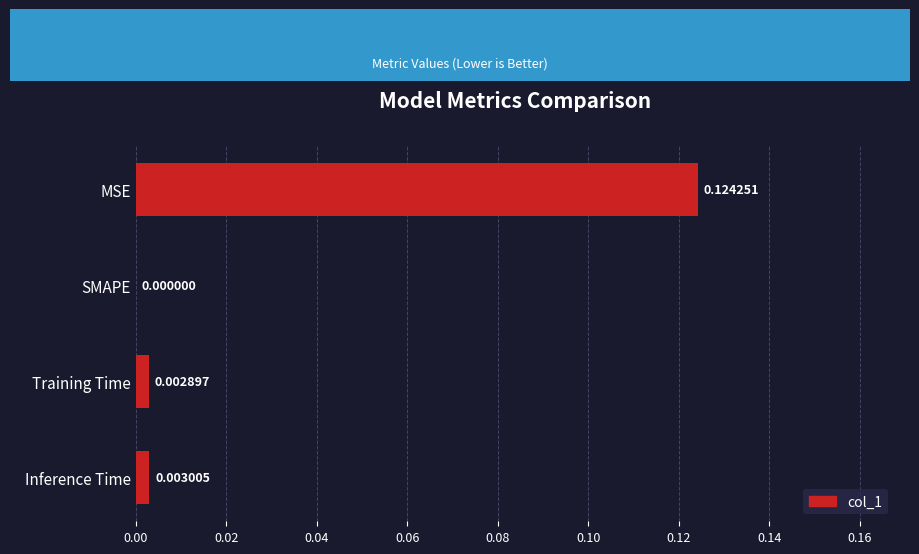

Between SMAPE and MSE, which is larger?

MSE